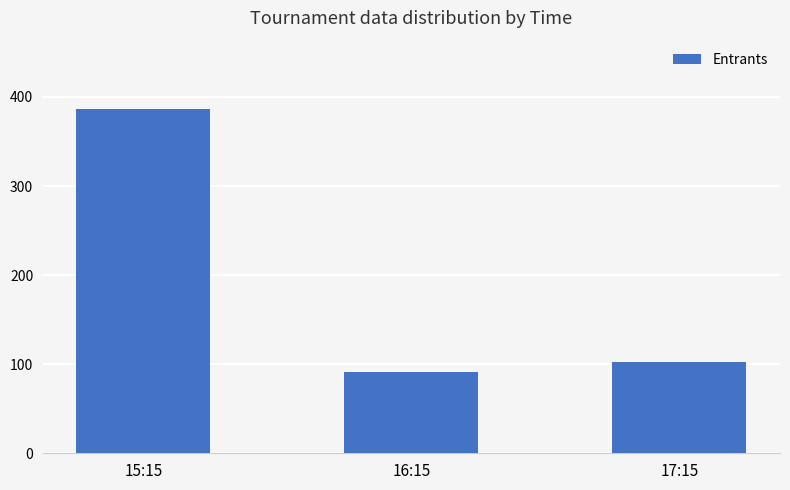

True or false: the data shows 91 at 16:15.

True